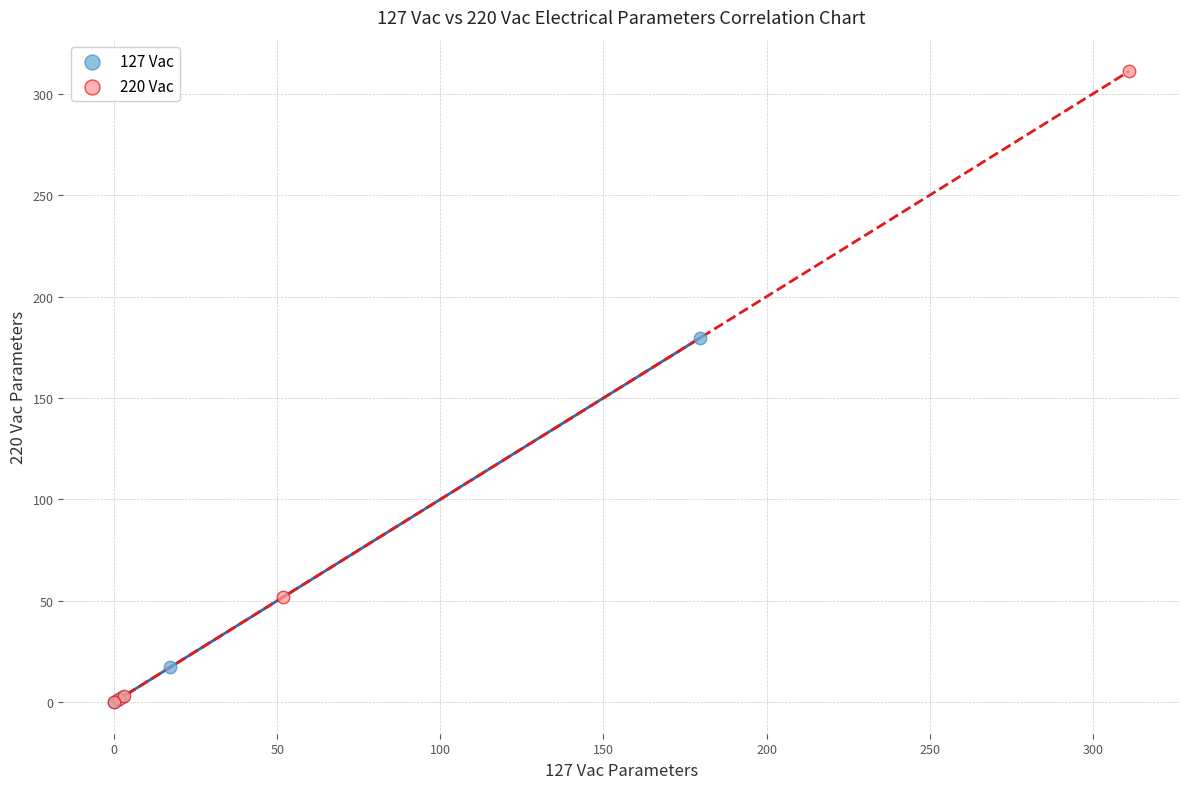

What are all the series names shown in the legend?

127 Vac, 220 Vac